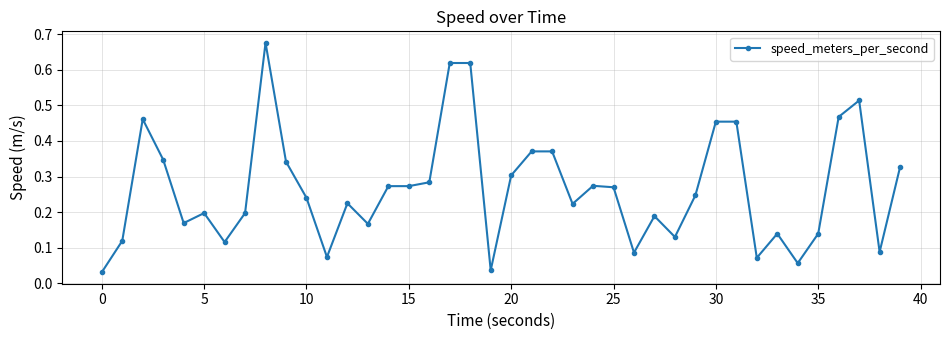

Does the chart have visible grid lines?

Yes